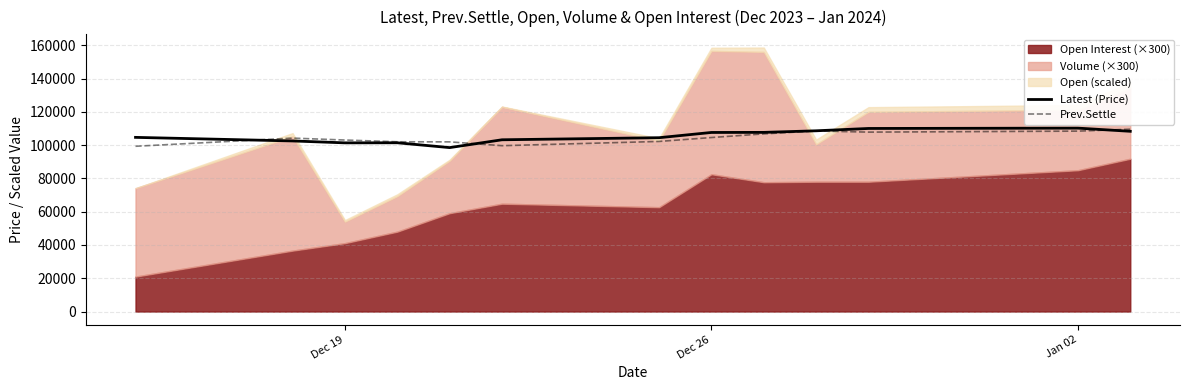

What is the minimum value for Latest (Price)?

98500